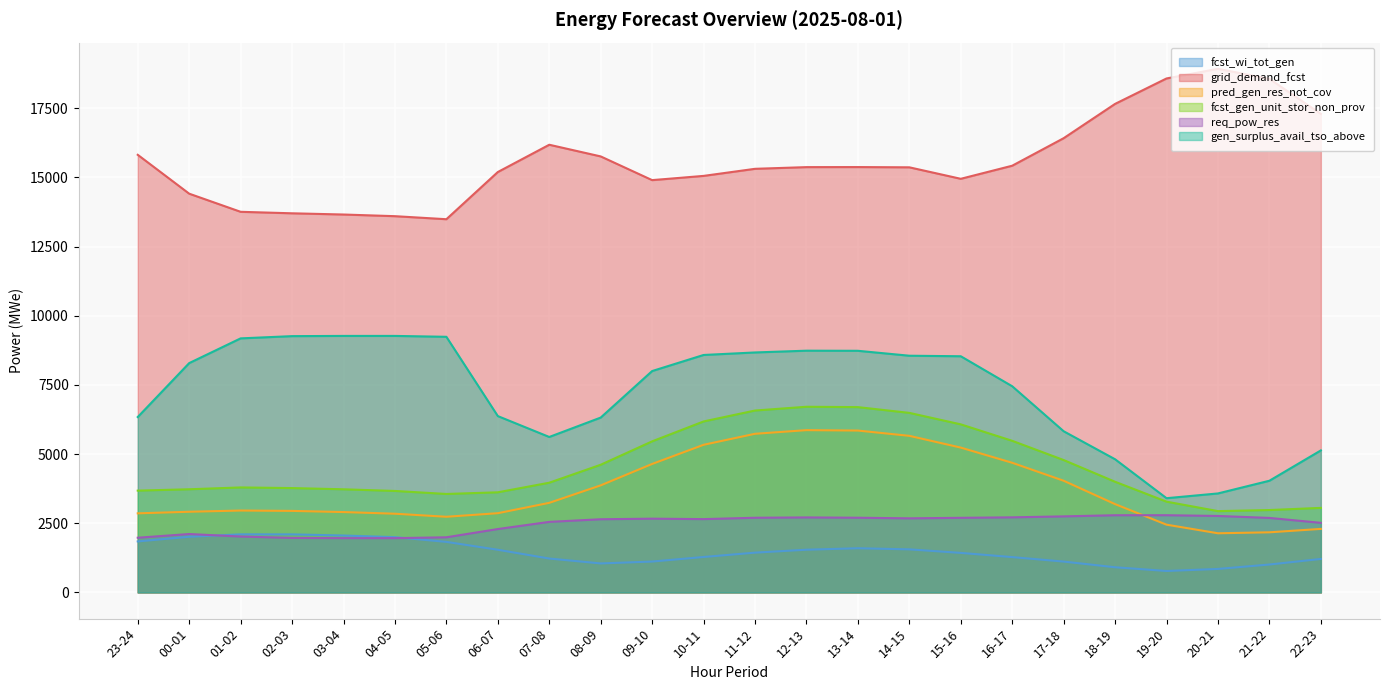

What is the total value across all series at 02-03?

33761